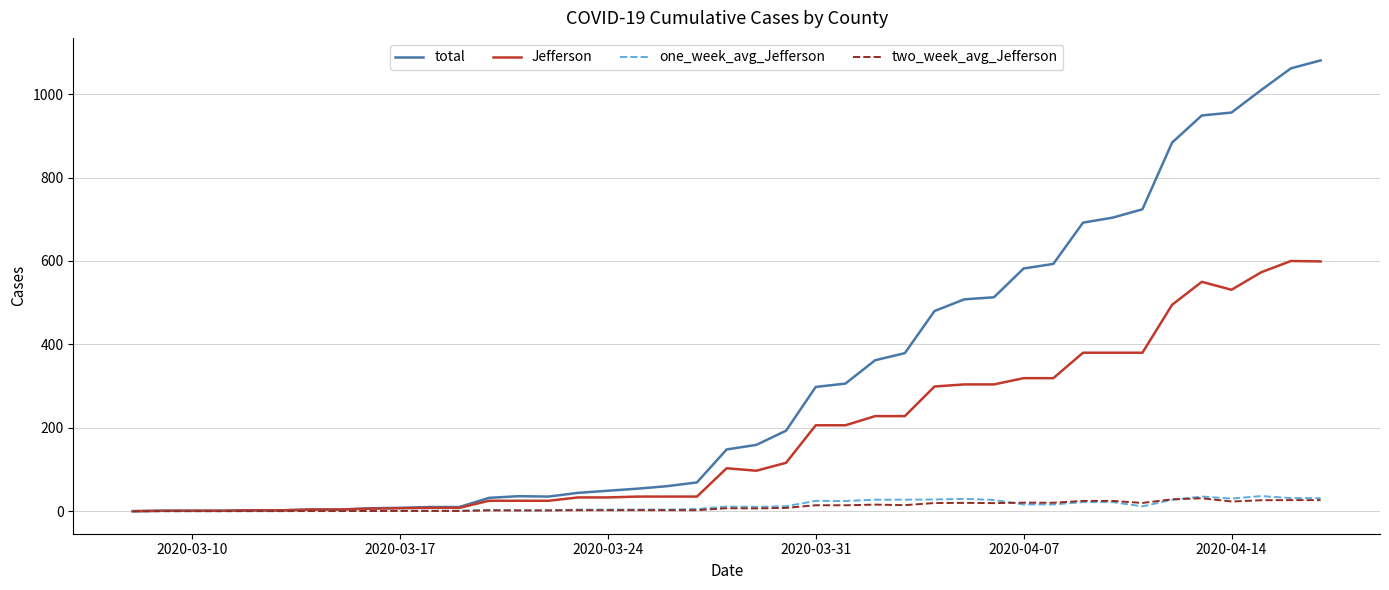

What is the greatest value displayed?

1081.0